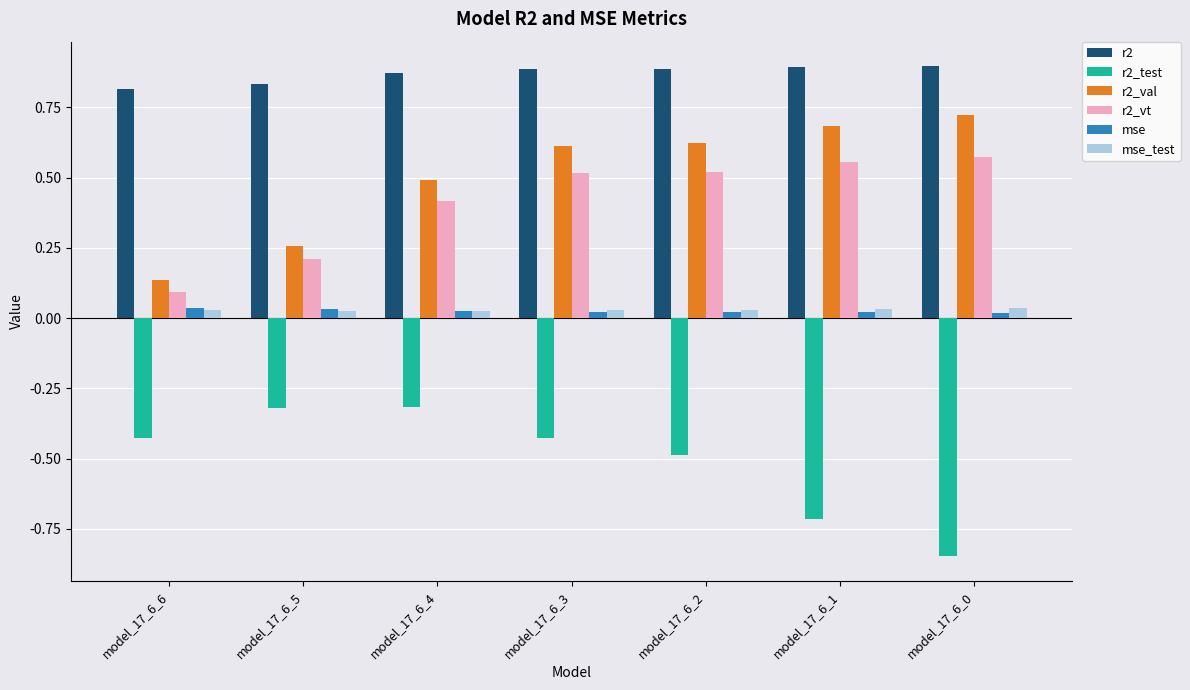

Which category has the lowest value in the r2_val series?

model_17_6_6